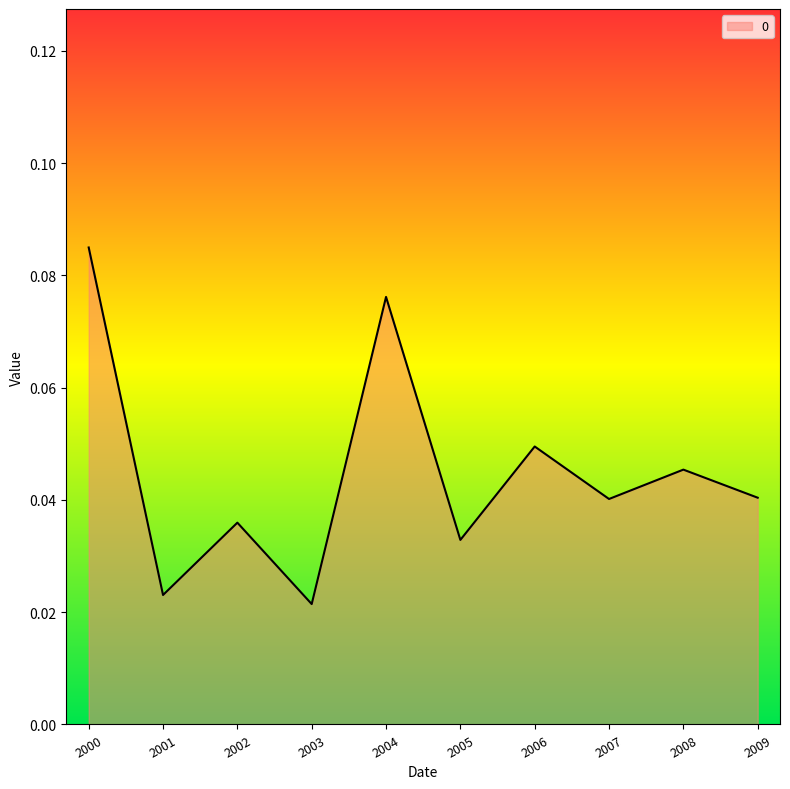

What is the sum of all values?

0.4